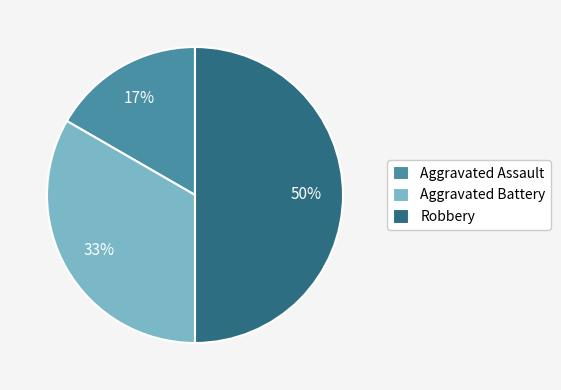

Rank the categories by value from highest to lowest.

Robbery, Aggravated Battery, Aggravated Assault